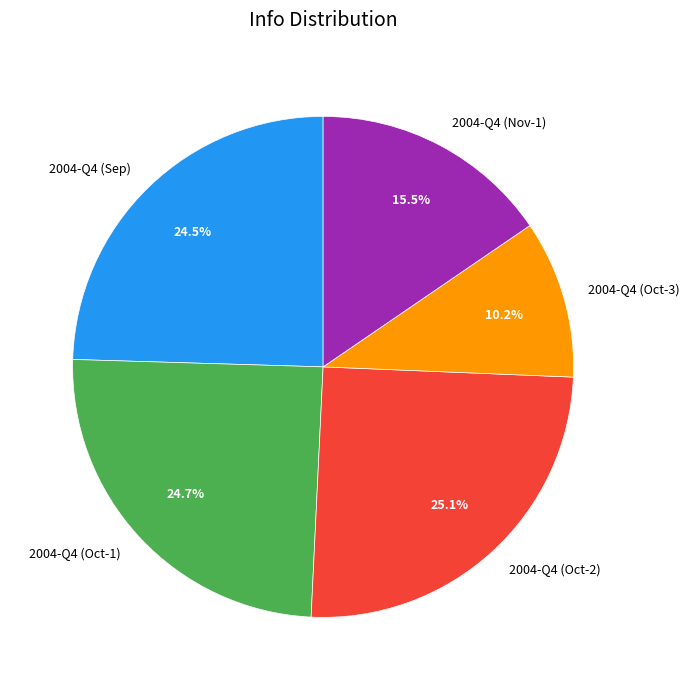

How many slices are in this pie chart?

5